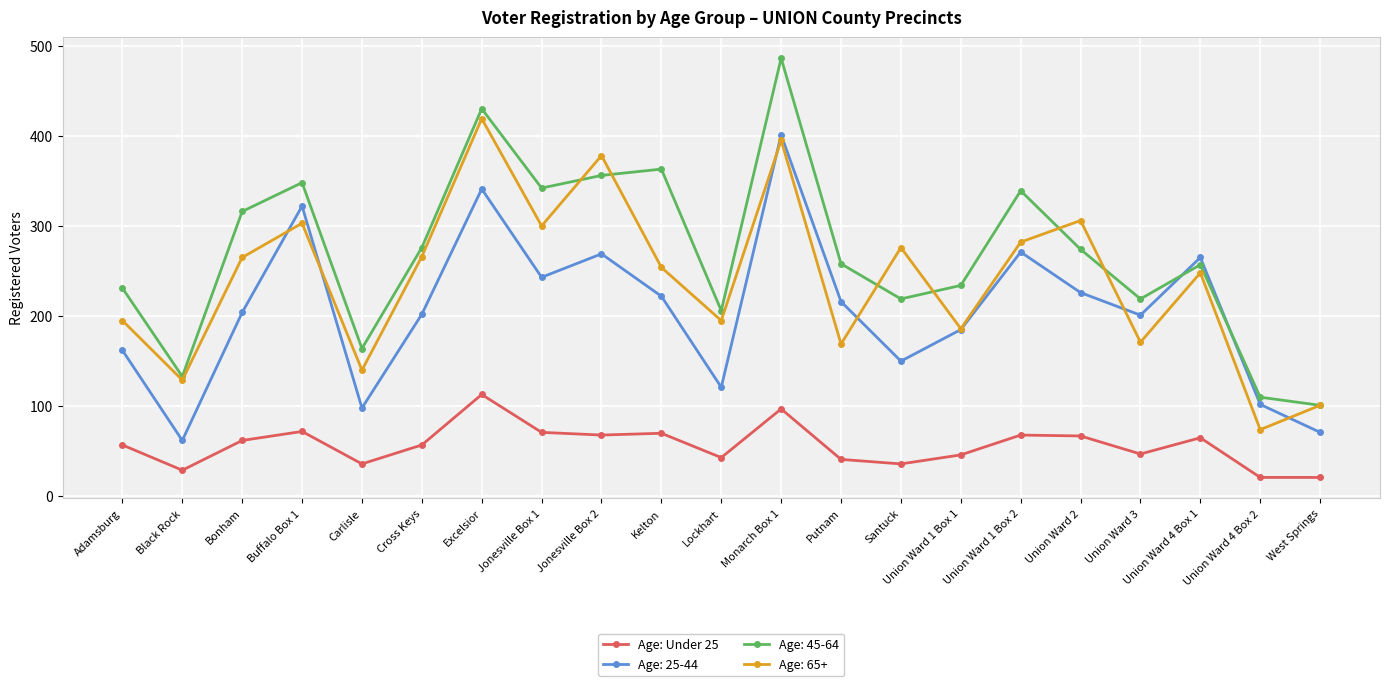

How many distinct data groups are displayed?

4